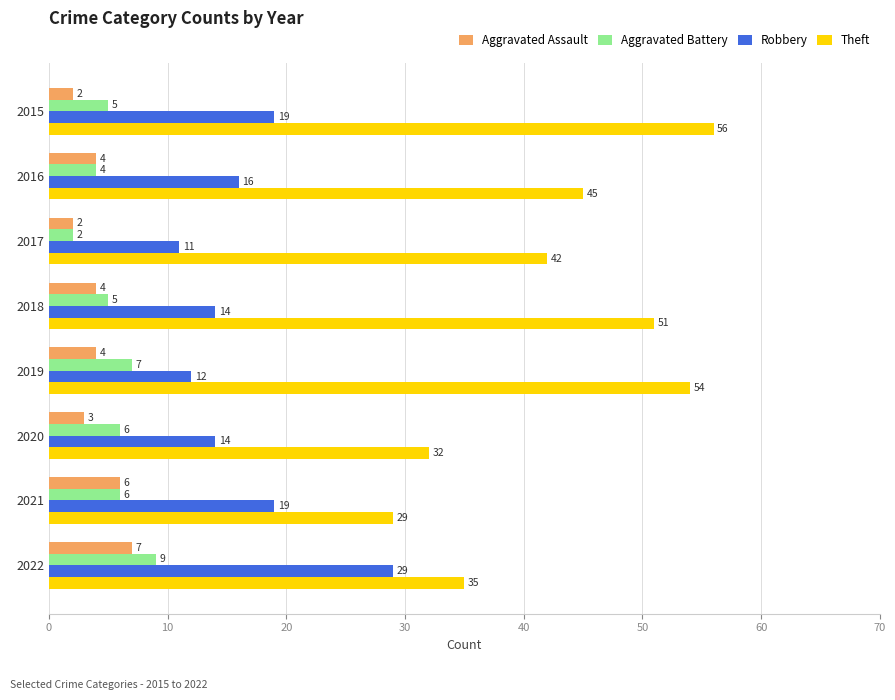

Is it true that Aggravated Battery equals 2 at 2018?

False